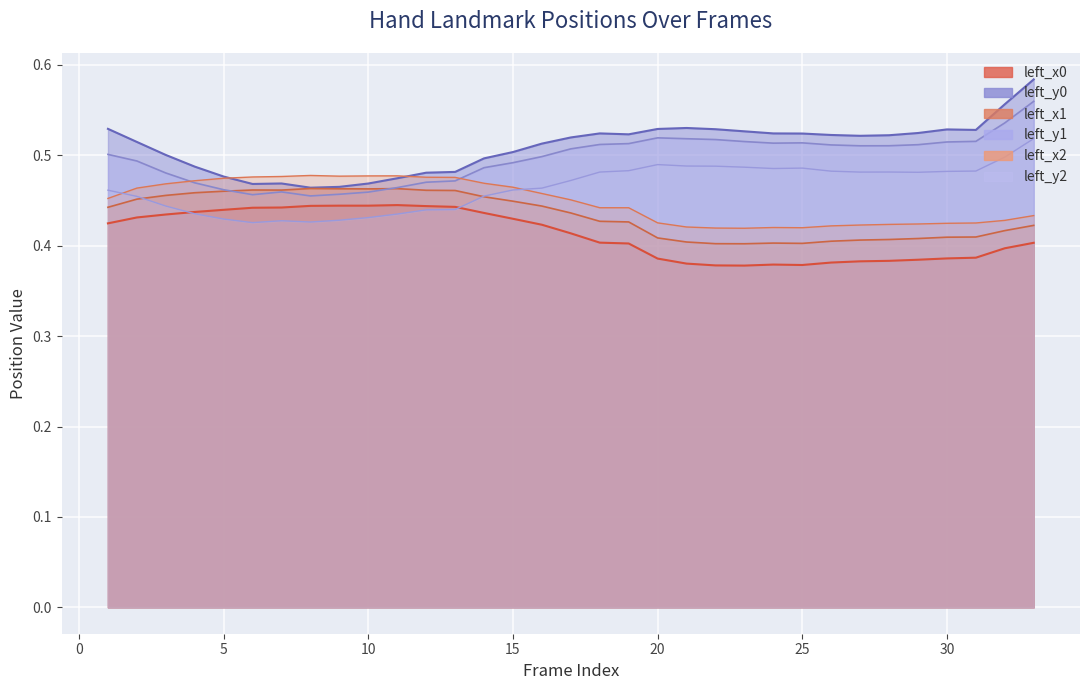

True or false: left_y1 and left_y0 cross at least once.

False